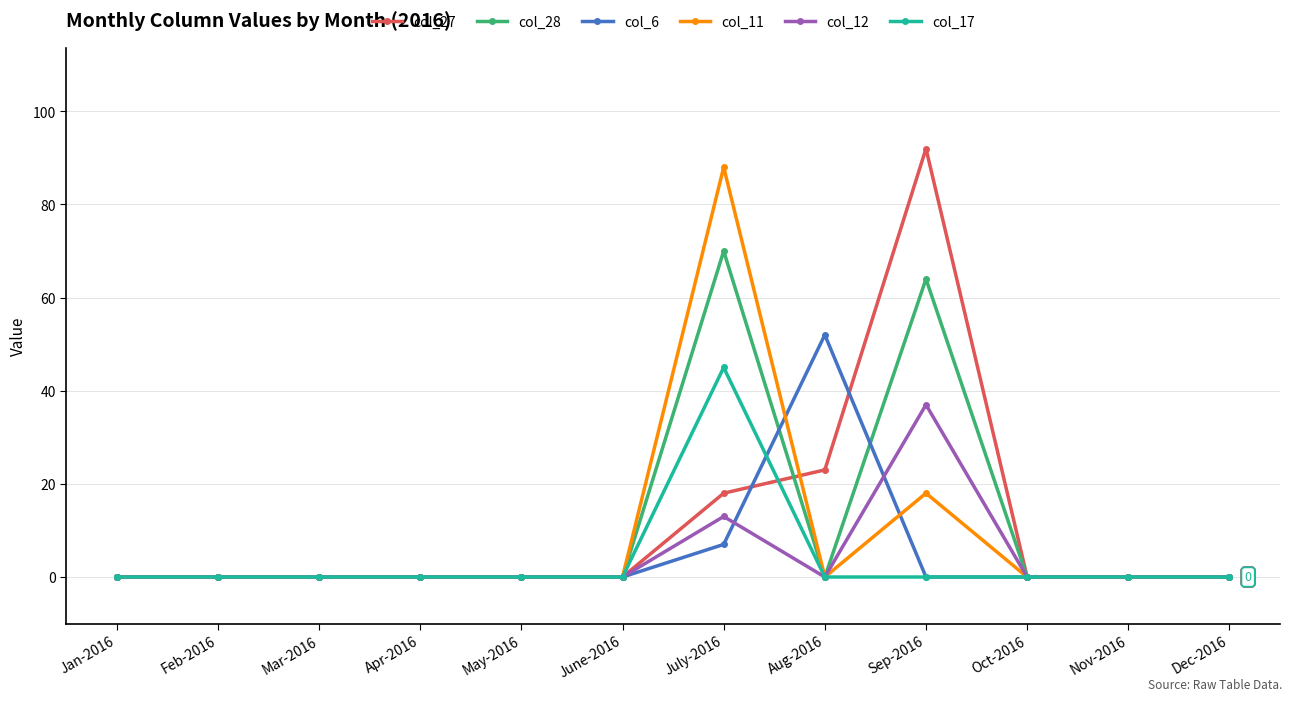

What is the highest value of the col_11 series?

88